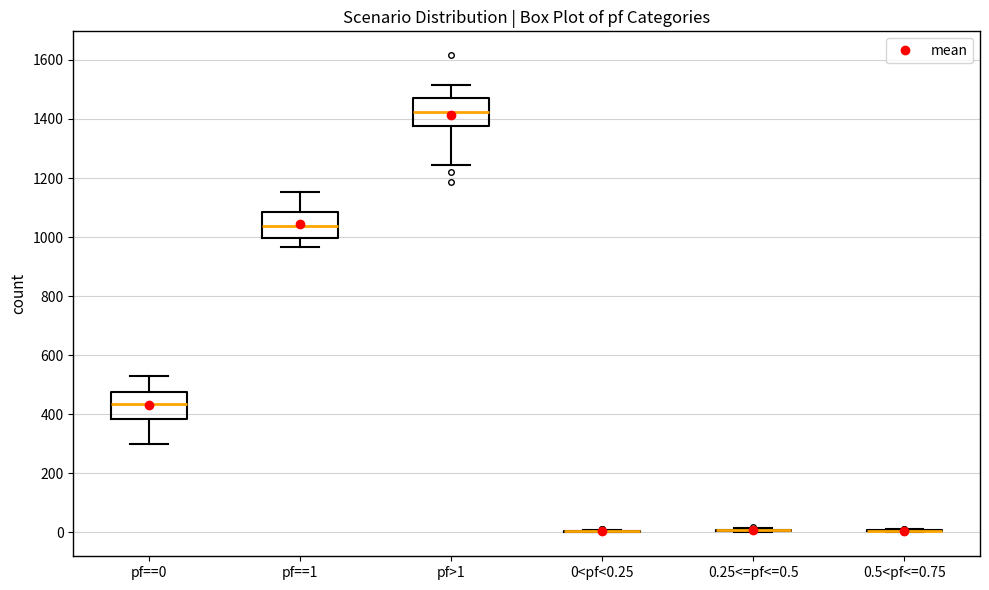

Reading left to right, read every box against the y-axis: the position of its median line, the range the box covers, and the ends of its whiskers. The values are not printed on the chart, so give them approximately, as read against the axis.

pf==0: median 440, box 380 to 480, whiskers 300 to 540
pf==1: median 1040, box 1000 to 1080, whiskers 960 to 1160
pf>1: median 1420, box 1380 to 1480, whiskers 1240 to 1520
0<pf<0.25: box collapsed to a line at 0, whiskers 0 to 0
0.25<=pf<=0.5: box collapsed to a line at 0, whiskers 0 to 20
0.5<pf<=0.75: box collapsed to a line at 0, whiskers 0 to 20